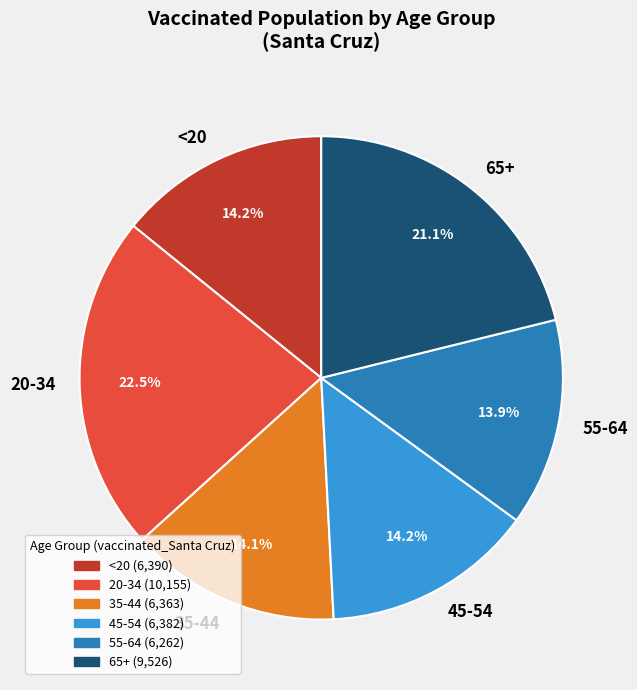

What is the total percentage of 45-54 and 20-34?

36.7%